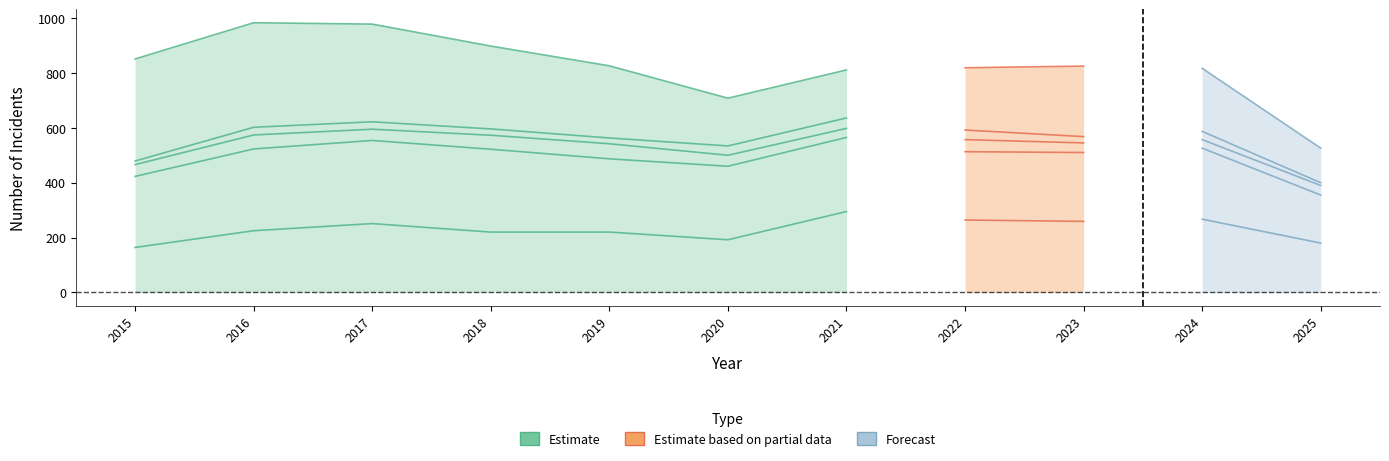

What is the sum of all values?

1567